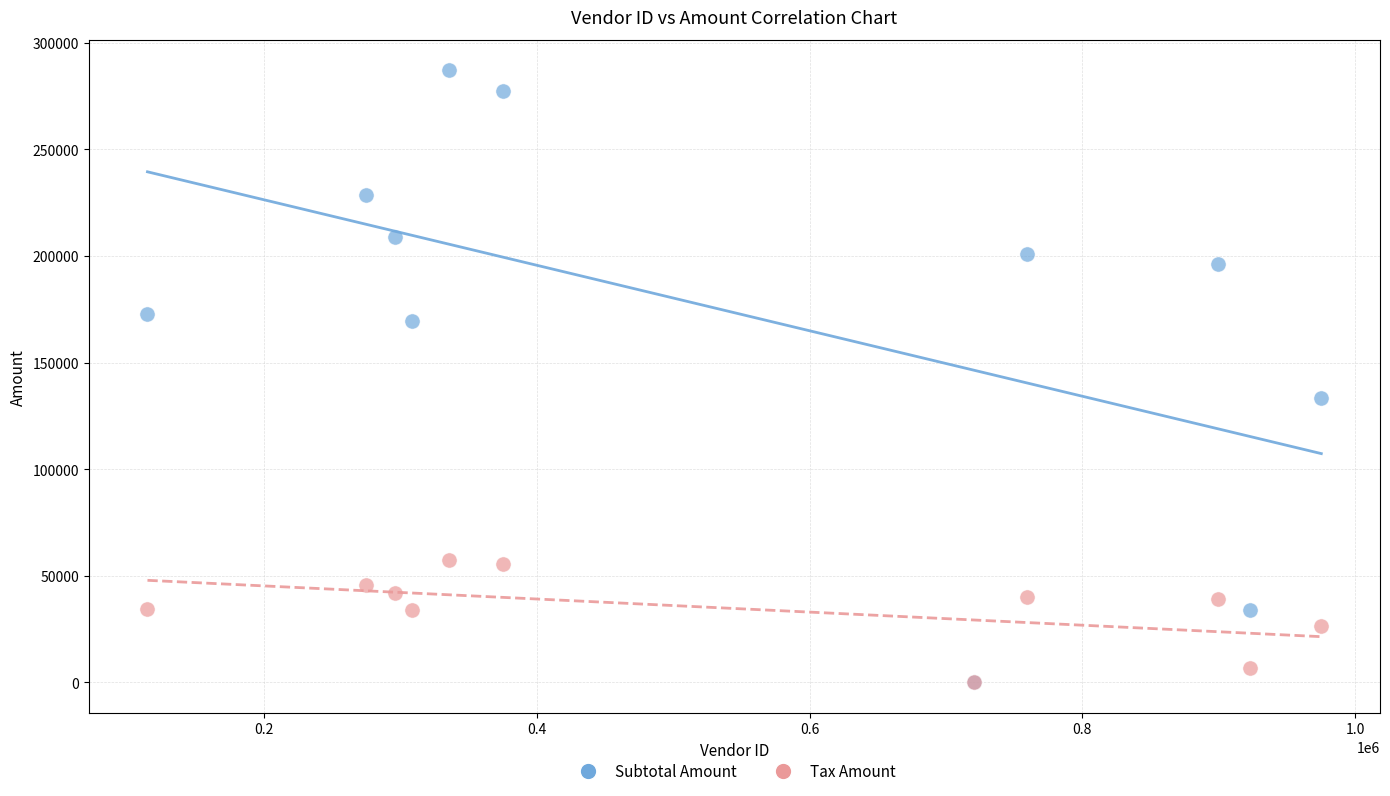

In the Subtotal Amount series, what Y value is closest to 143721?

133280.0